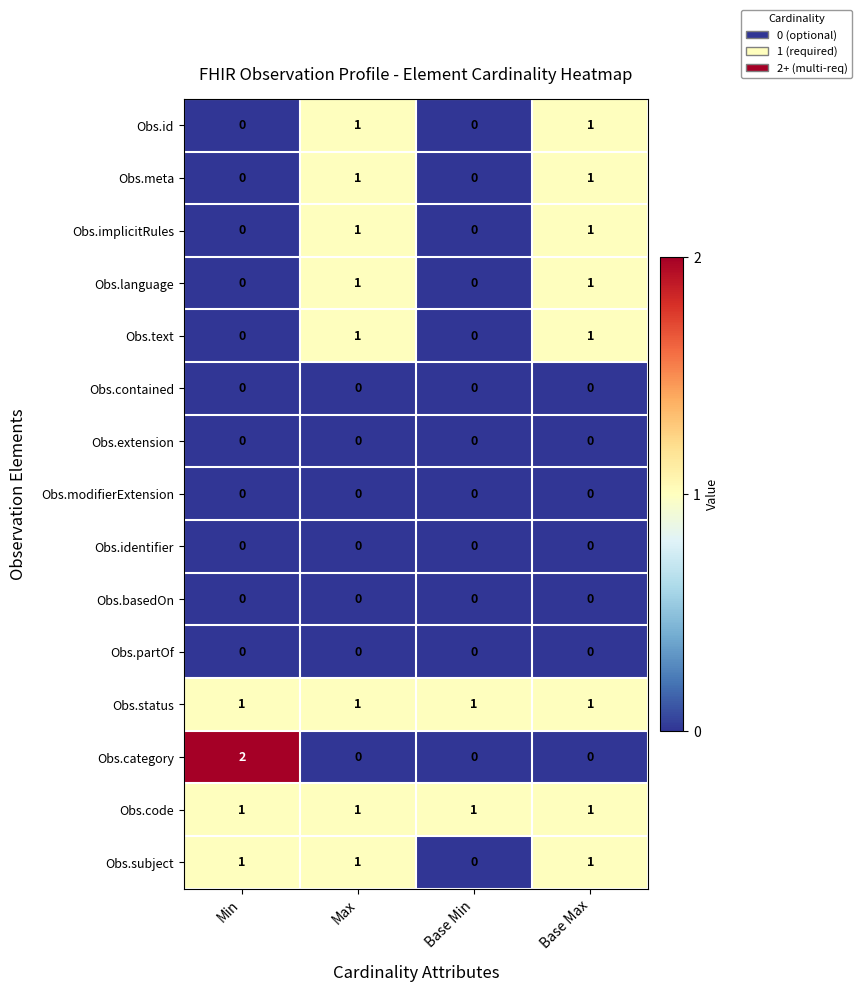

Count the Obs.id values in the range 0 to 1.

4